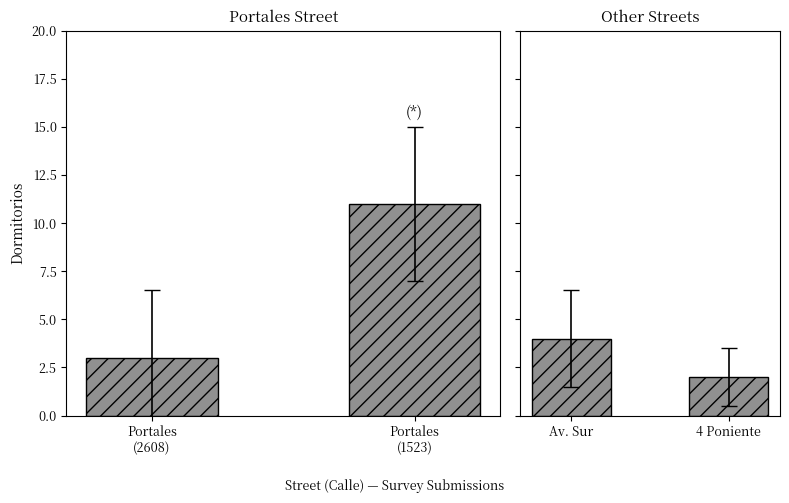

Reading left to right, what are all the values shown in this chart?

Portales: 3	11
Other Streets: 4	2